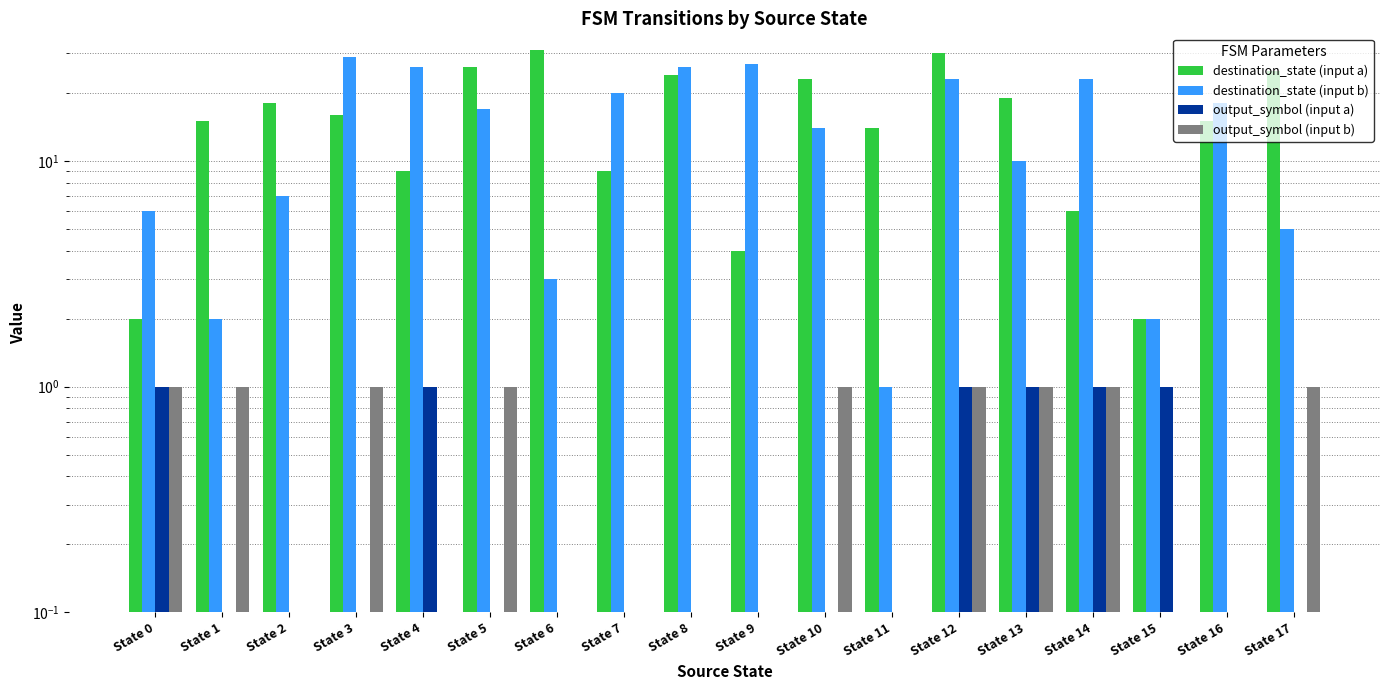

What is the difference between the maximum and minimum values in the destination_state (input a) series?

29